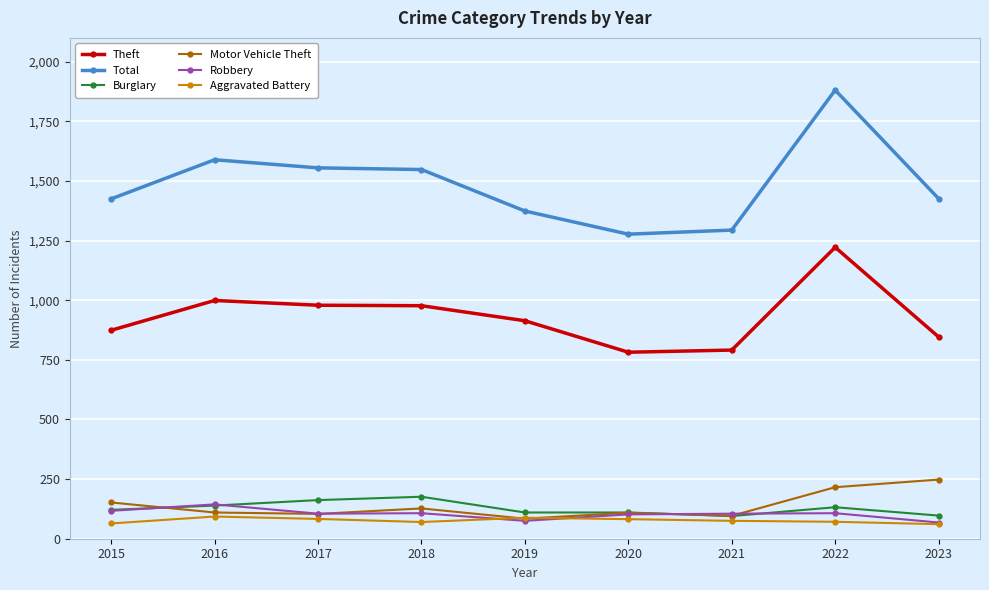

Which series has the widest spread of values?

Total